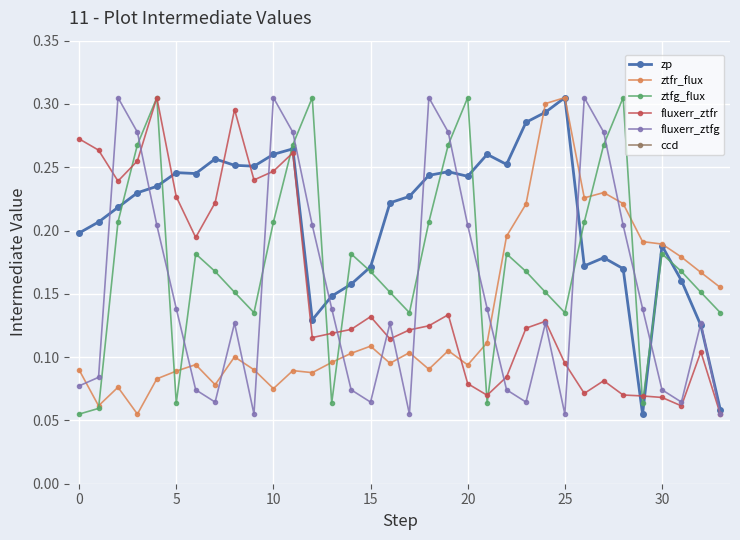

True or false: fluxerr_ztfr has more than 2 points higher than both neighbors.

True